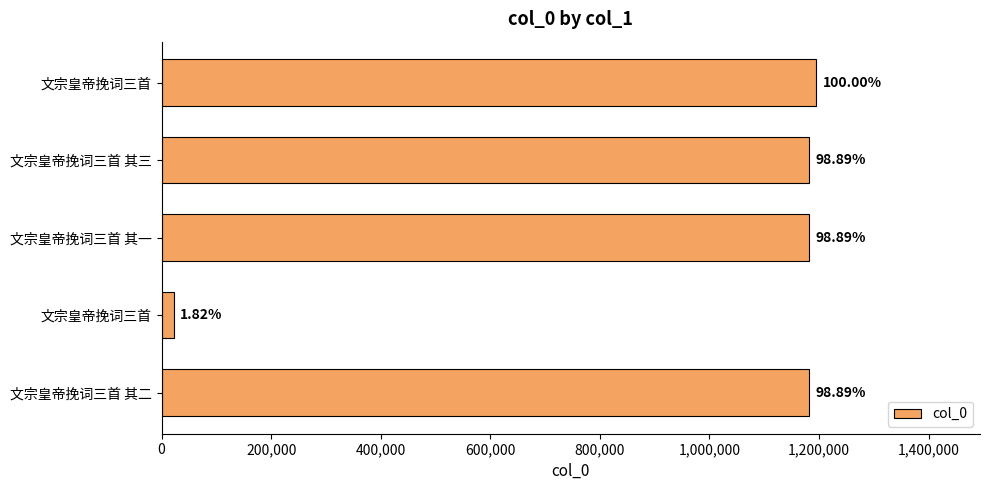

What is the greatest value displayed?

1195080